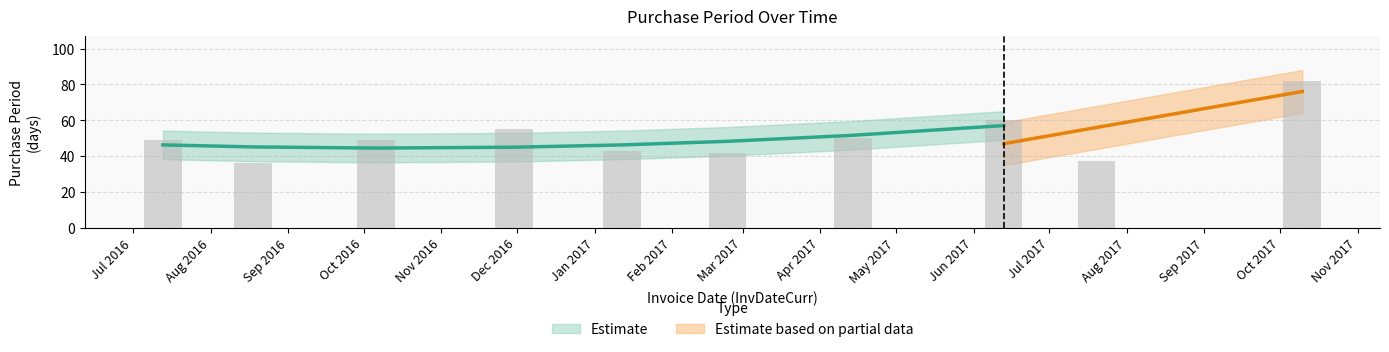

Reading right to left, list all the values displayed in this chart.

82	37	60	50	42	43	55	49	36	49